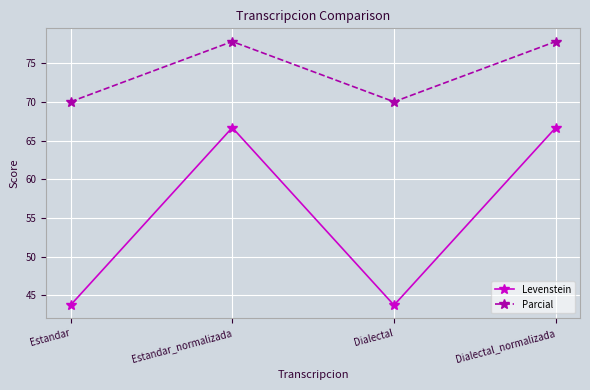

True or false: Parcial has a value of 121.8 at Dialectal_normalizada.

False